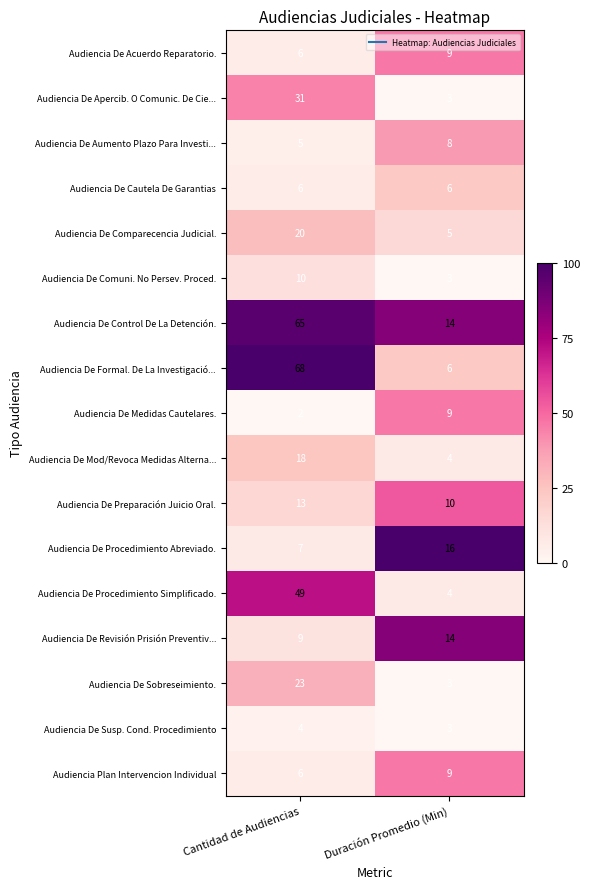

What is the difference between the Audiencia De Procedimiento Abreviado. values at Cantidad de Audiencias and Duración Promedio (Min)?

9